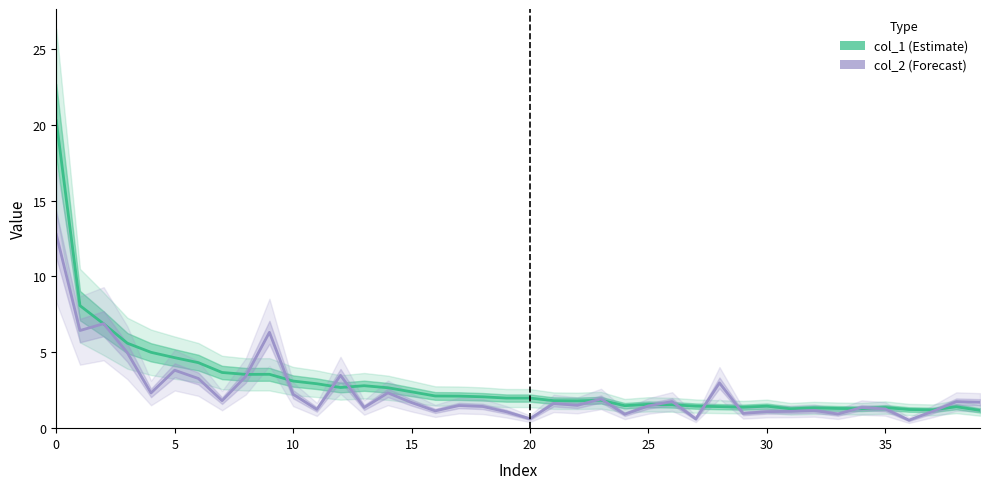

What are all the series names shown in the legend?

col_1 (Estimate), col_2 (Forecast)